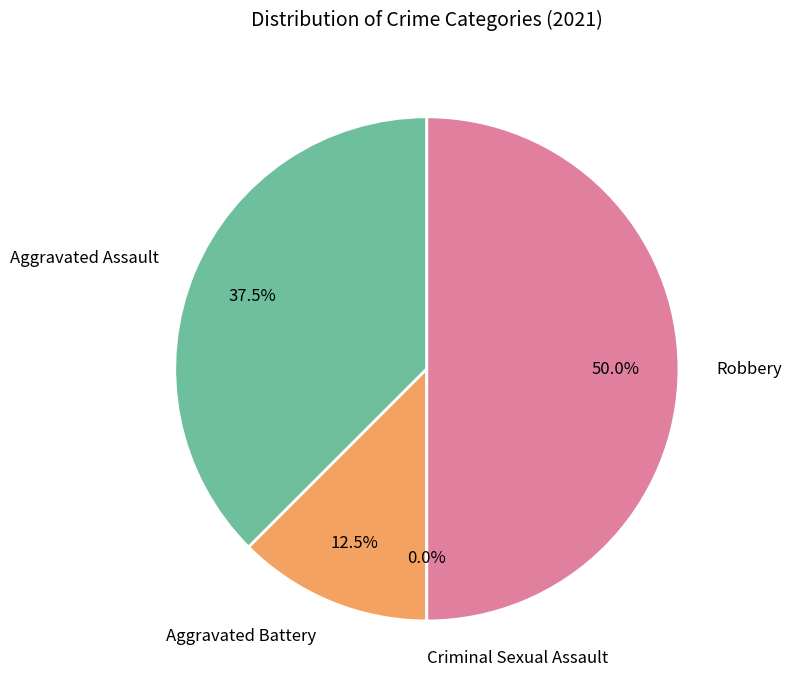

How many segments does this pie chart have?

4